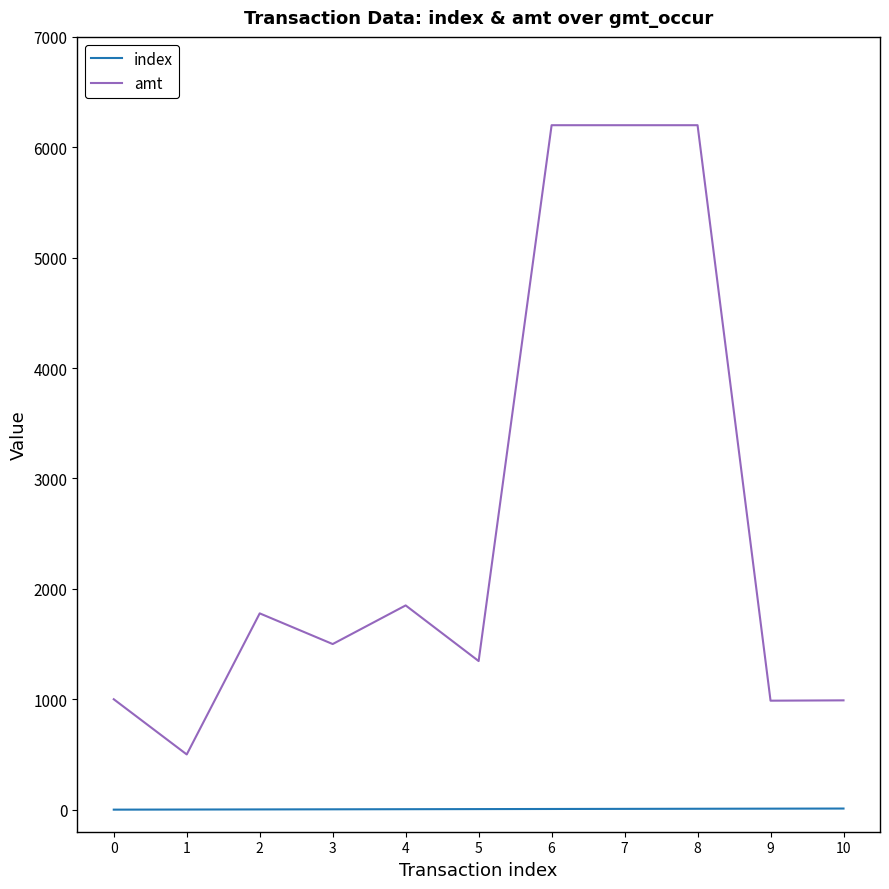

What is the total value across all series at 0?

1000.0